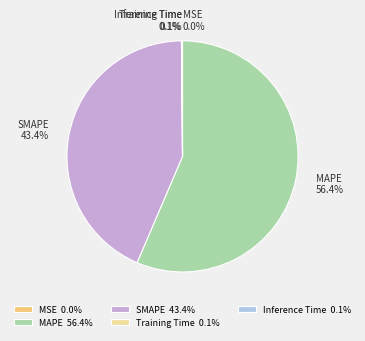

Is the sum of SMAPE and MAPE greater than half?

Yes